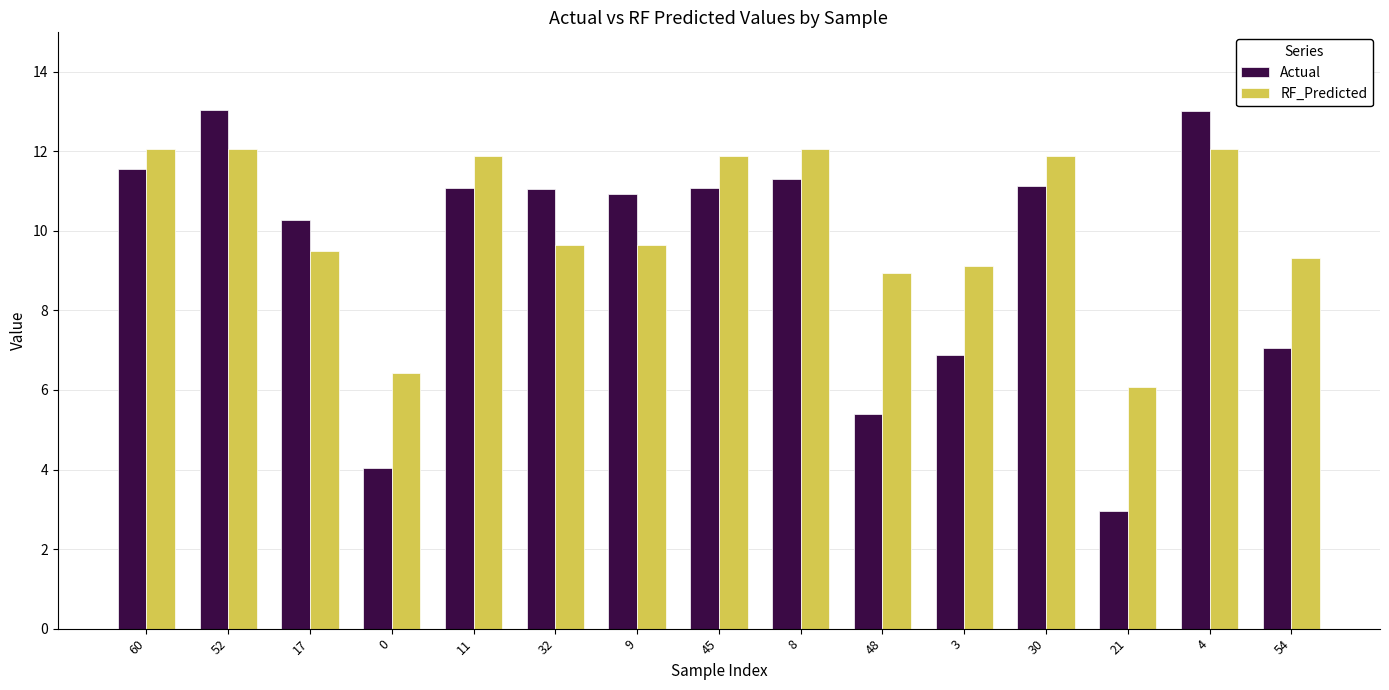

What position from the left is 60?

1